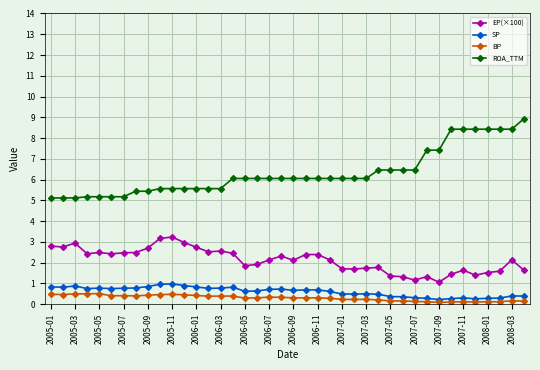

What is the minimum value for ROA_TTM?

5.1